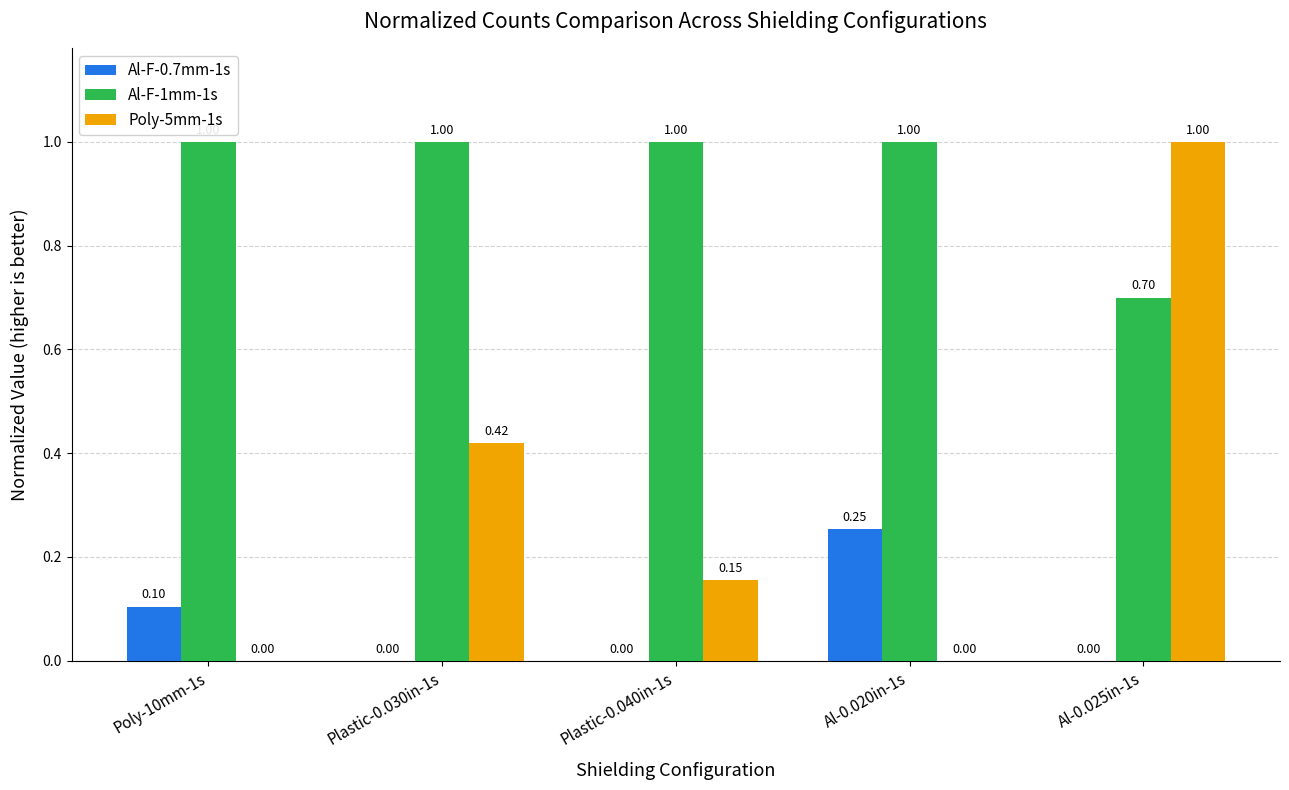

True or false: Poly-5mm-1s has a value of -0.3 at Poly-10mm-1s.

False